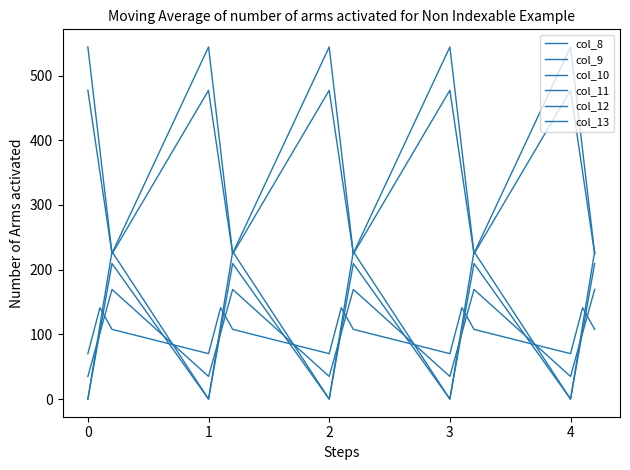

How many values in the col_10 series are below 113?

5